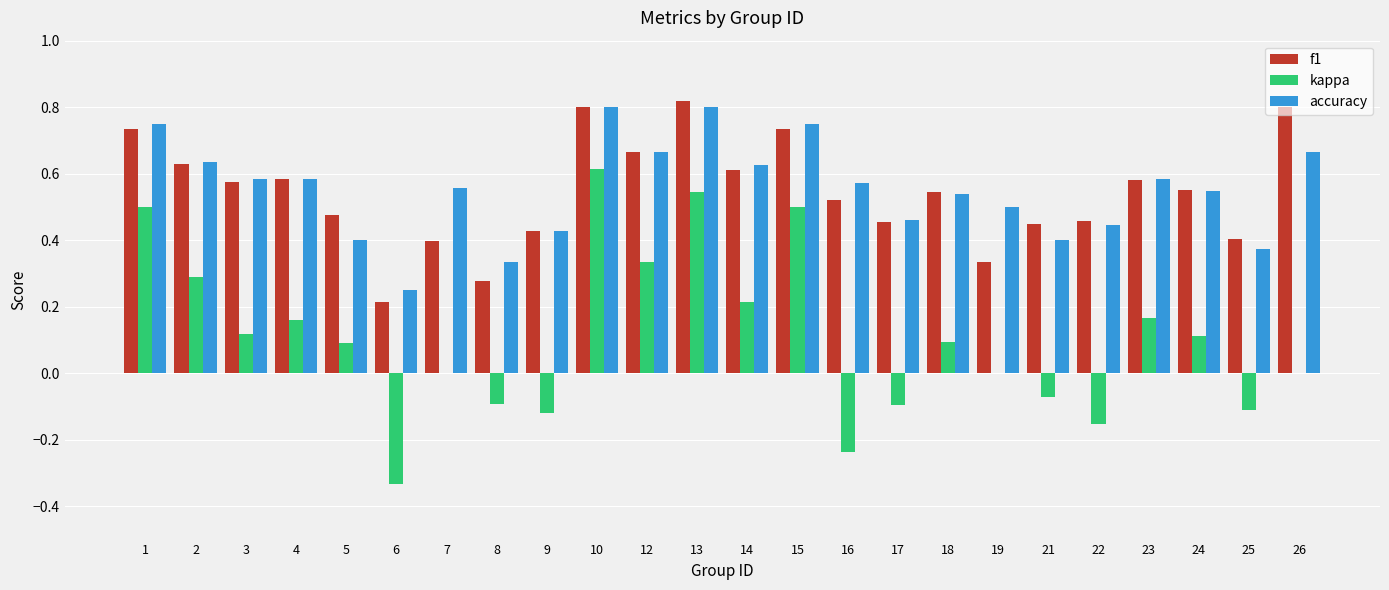

What is the sum of all accuracy values?

13.3